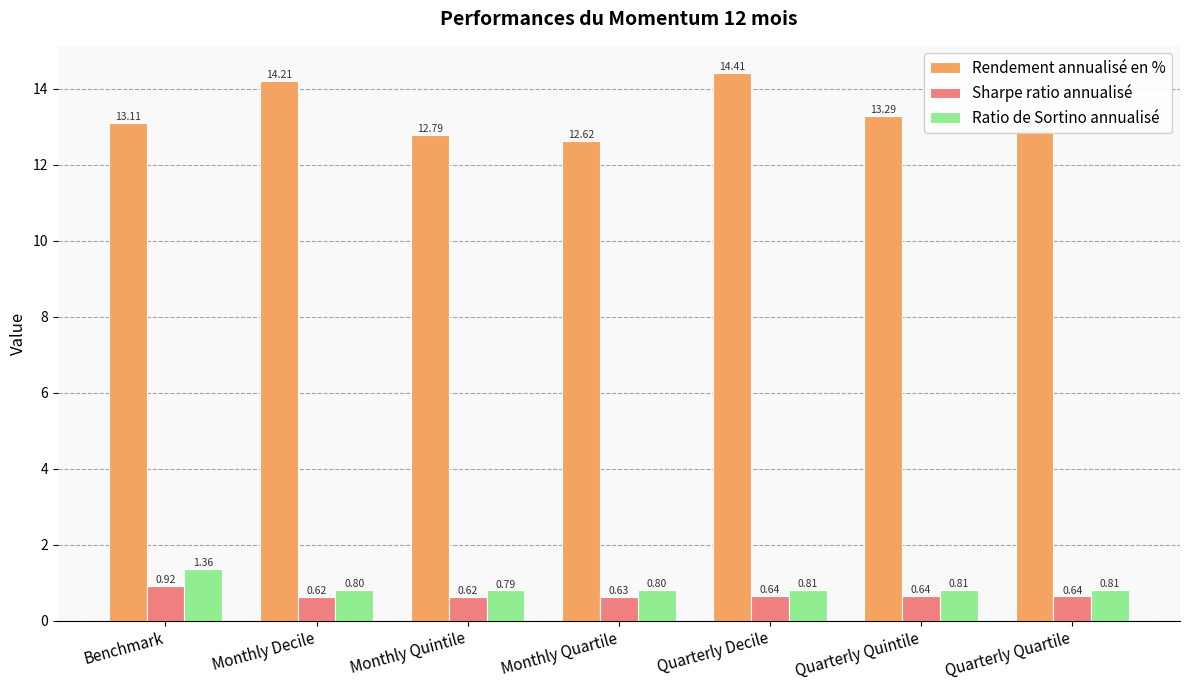

What is the label of the 7th bar from the right?

Benchmark